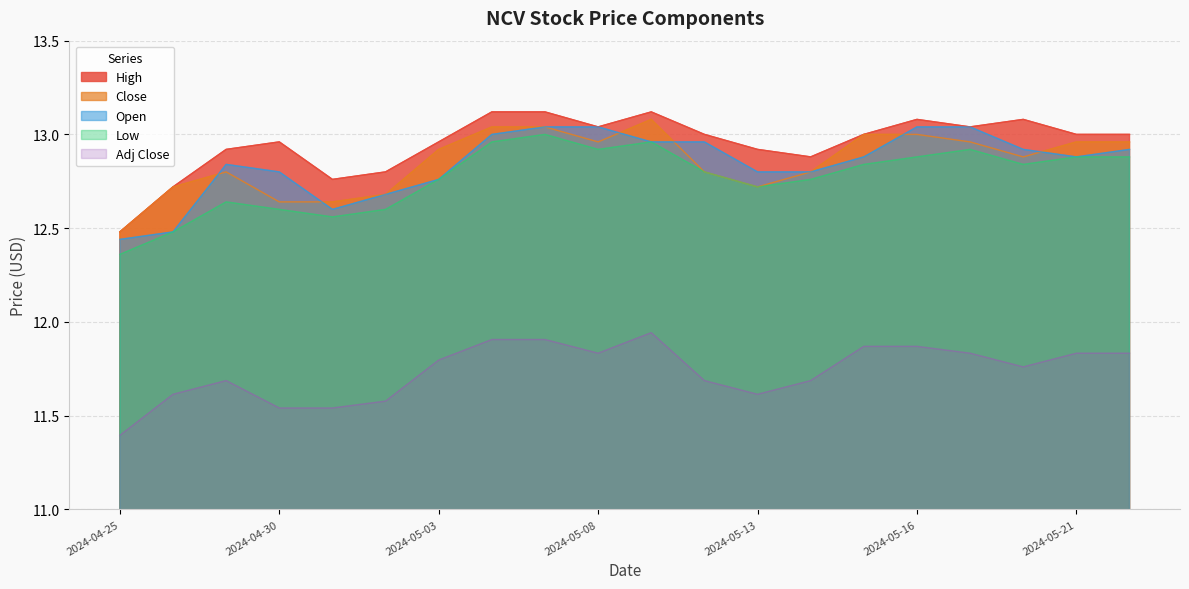

What is the difference between the maximum and second lowest values in the Close series?

0.4